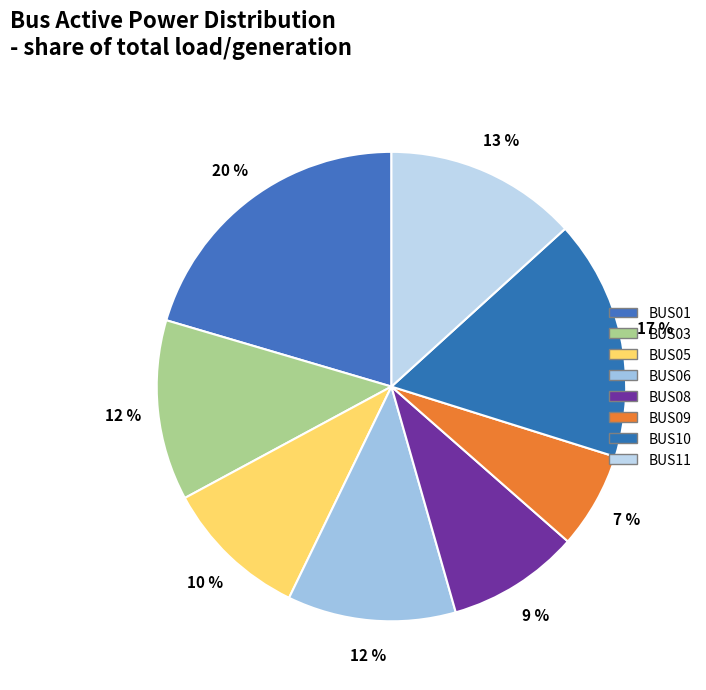

To the nearest percent, what percentage of the pie is BUS06?

12%